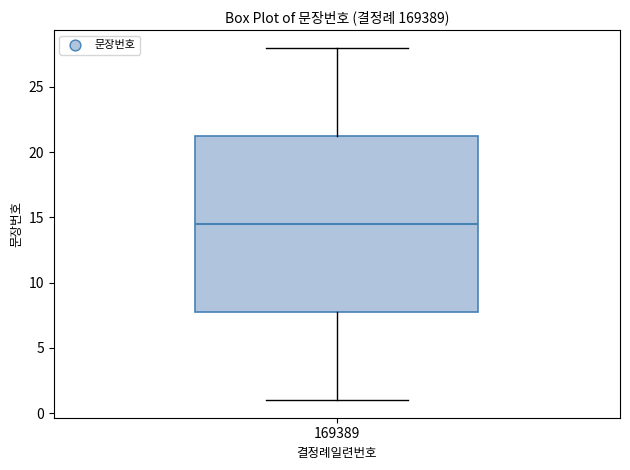

Read this box plot against the y-axis: the position of the median line, the range covered by the box, and the ends of both whiskers. The values are not printed on the chart, so give them approximately, as read against the axis.

median 14.5, box 8.0 to 21.5, whiskers 1.0 to 28.0